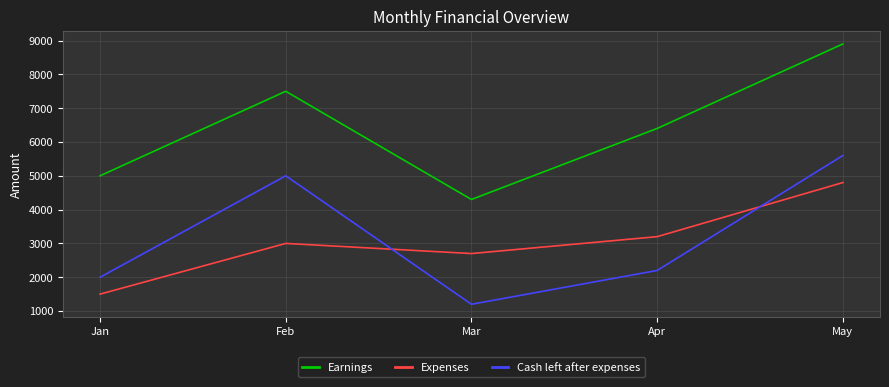

Which series changed the most between Apr and May?

Cash left after expenses